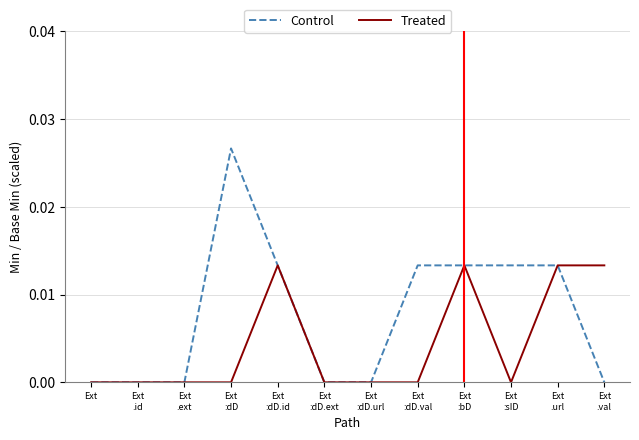

Which series has the widest spread of values?

Control